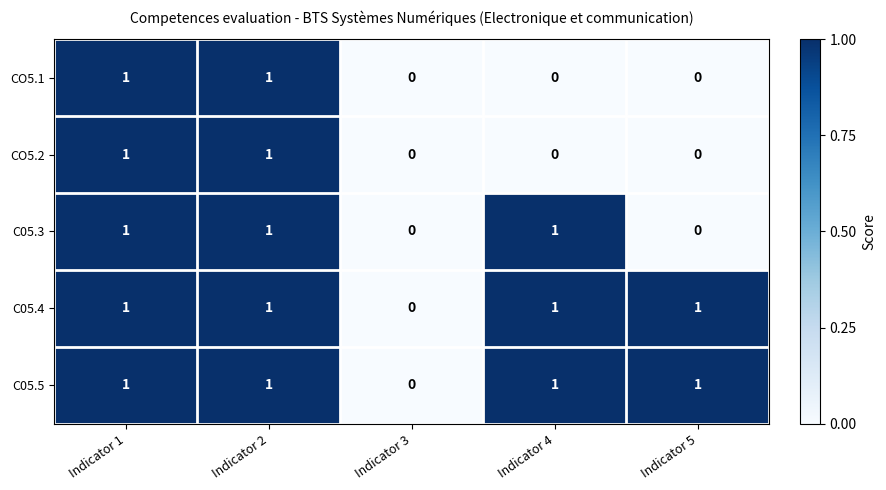

Is the value of C05.3 at Indicator 5 greater than the value of C05.4 at Indicator 1?

No